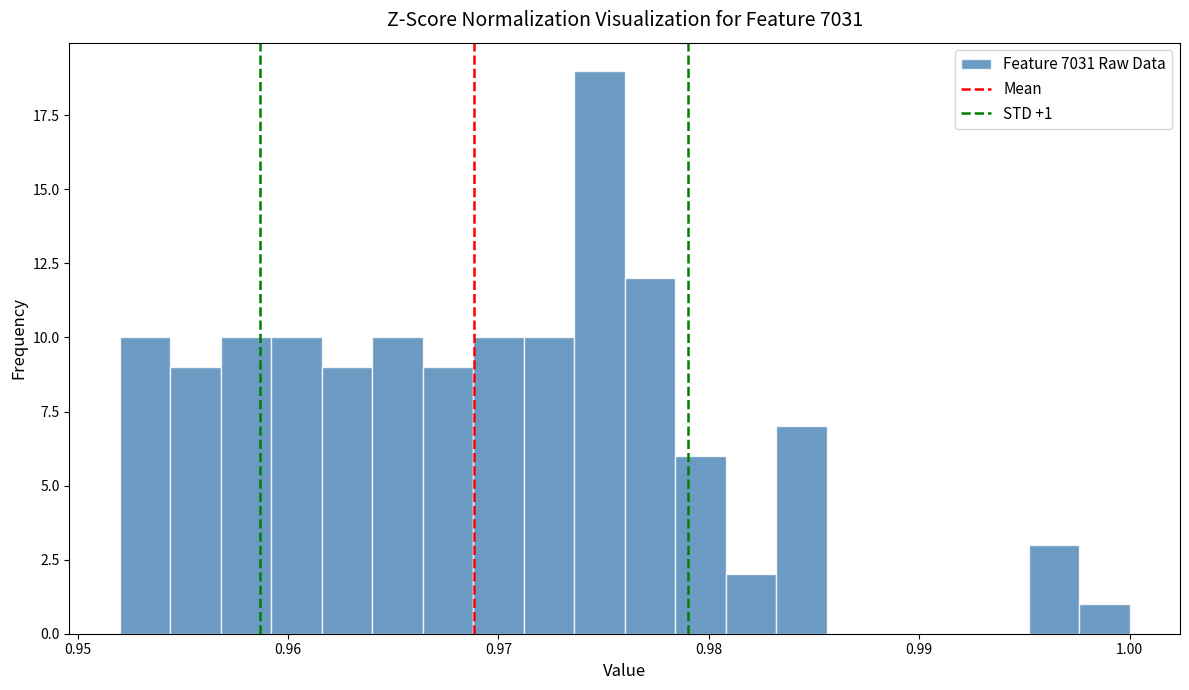

Around what value on the x-axis is the tallest bar? Give the approximate position of its centre, as read against the axis.

0.975